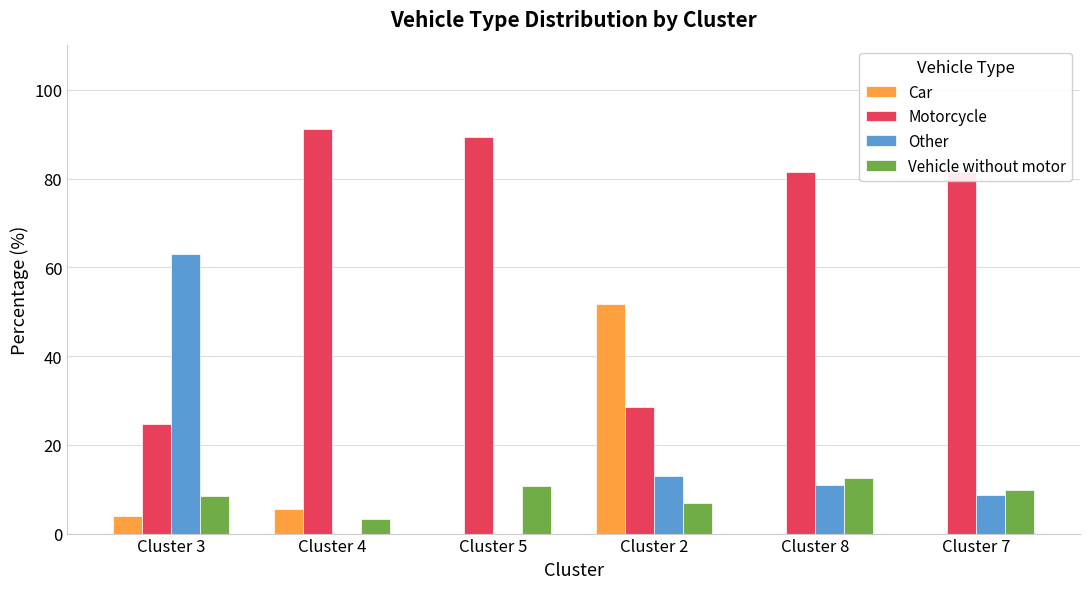

Reading right to left, list all the values displayed in this chart.

Car: 0.0	0.0	51.7	0.0	5.5	3.9
Motorcycle: 81.5	81.5	28.5	89.3	91.3	24.6
Other: 8.7	10.8	12.9	0.0	0.0	63.1
Vehicle without motor: 9.8	12.4	6.9	10.7	3.2	8.4